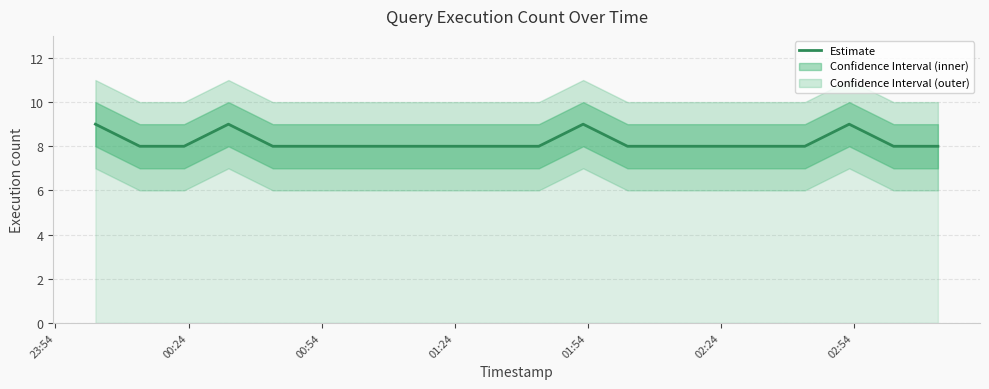

What is the maximum value for Estimate?

9